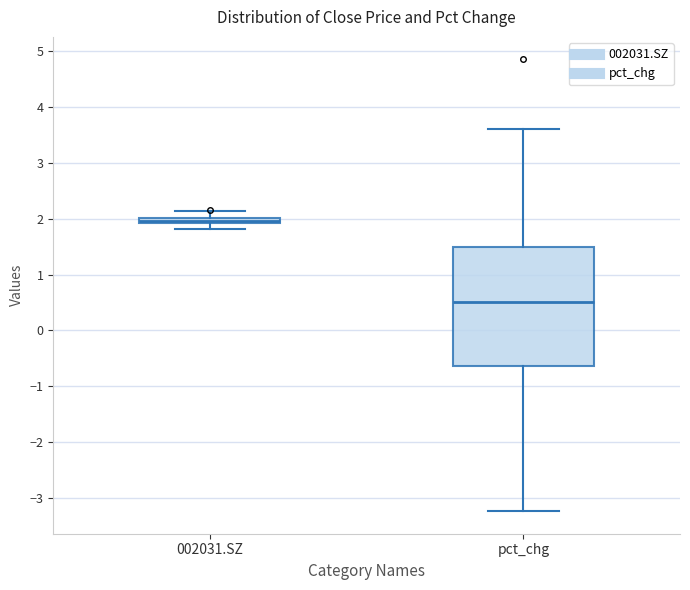

Which box has the lowest median line?

pct_chg